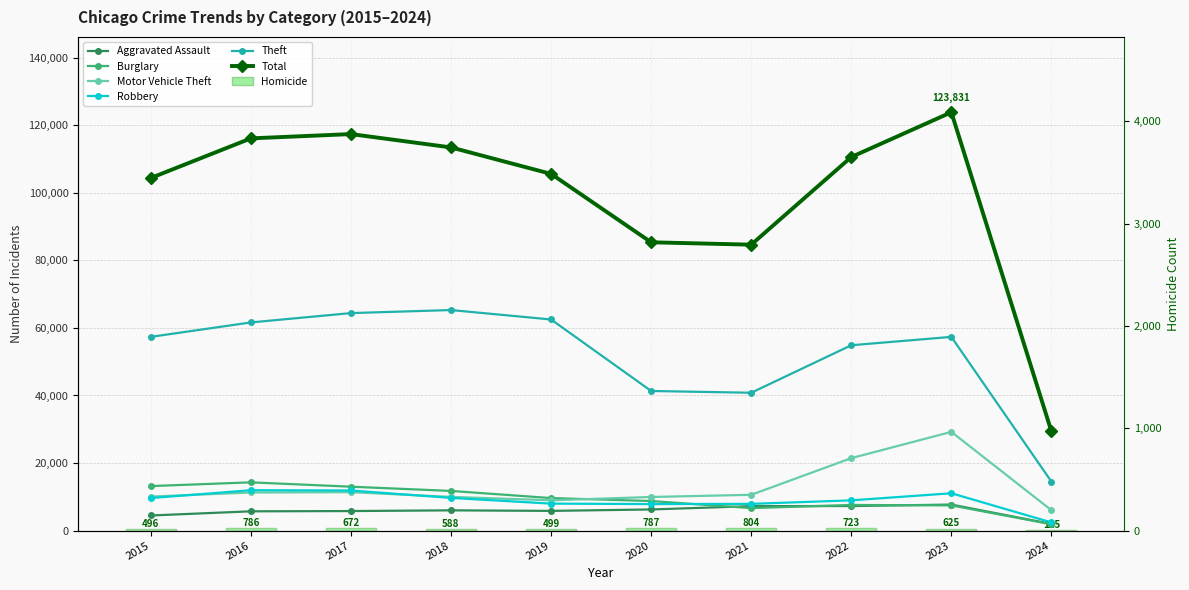

What is the value of the Theft bar at the 3rd from the left?

64386